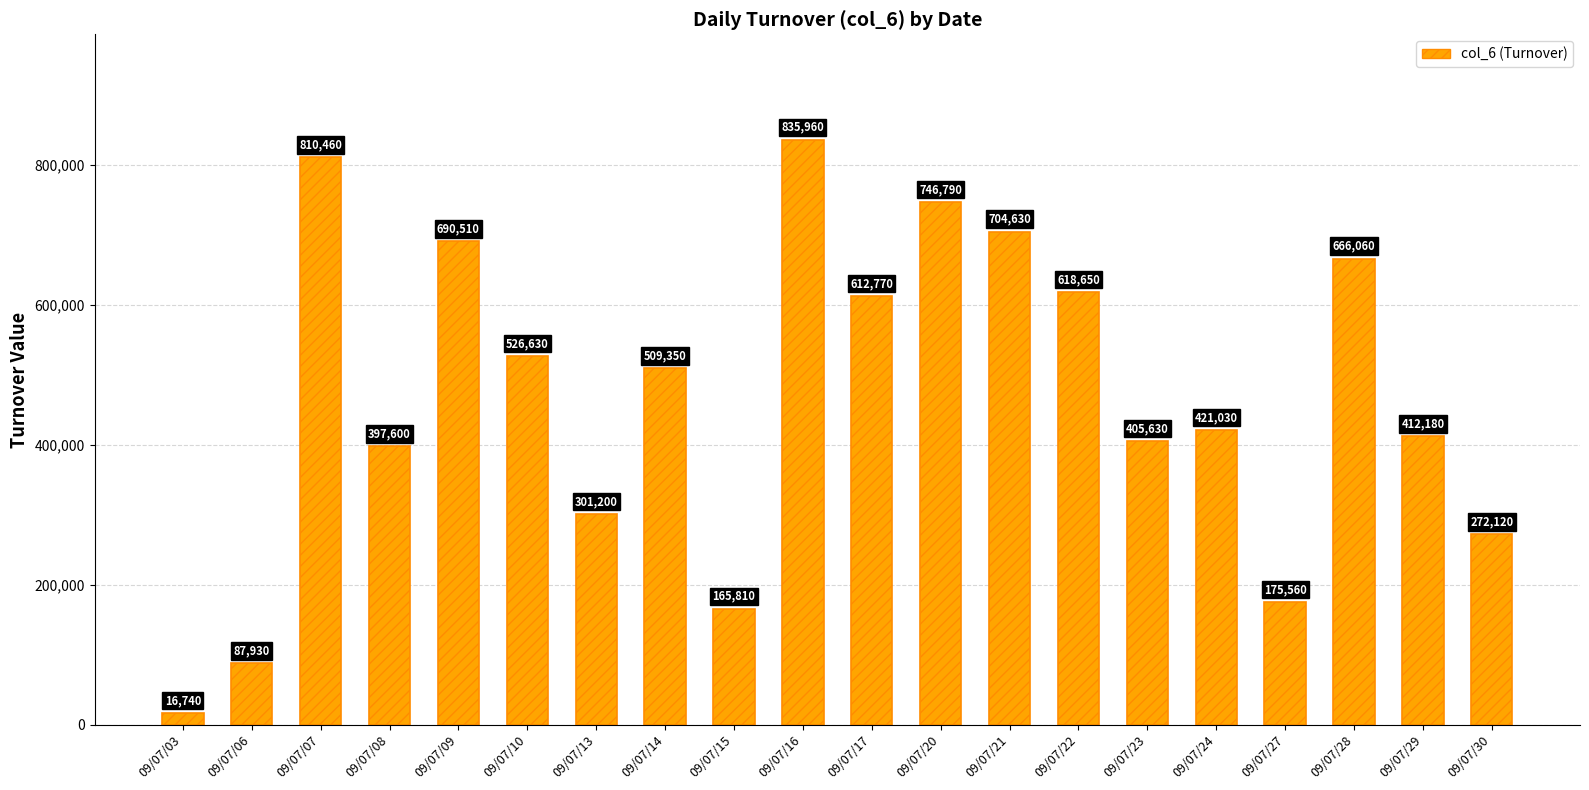

Does the chart contain stacked bars?

No